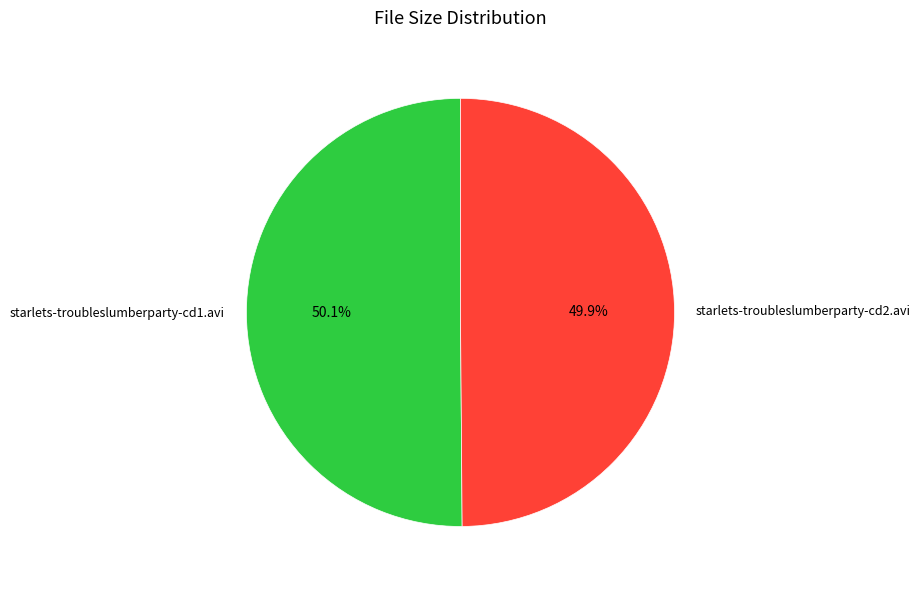

Approximately how many times larger is the value at starlets-troubleslumberparty-cd1.avi compared to starlets-troubleslumberparty-cd2.avi?

1.0